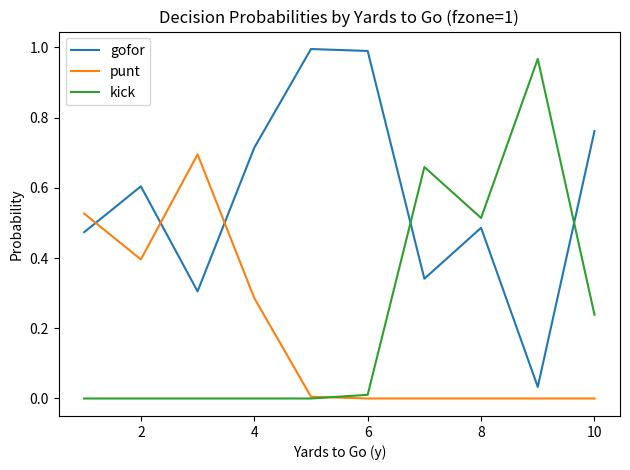

How many times do gofor and kick cross each other?

2